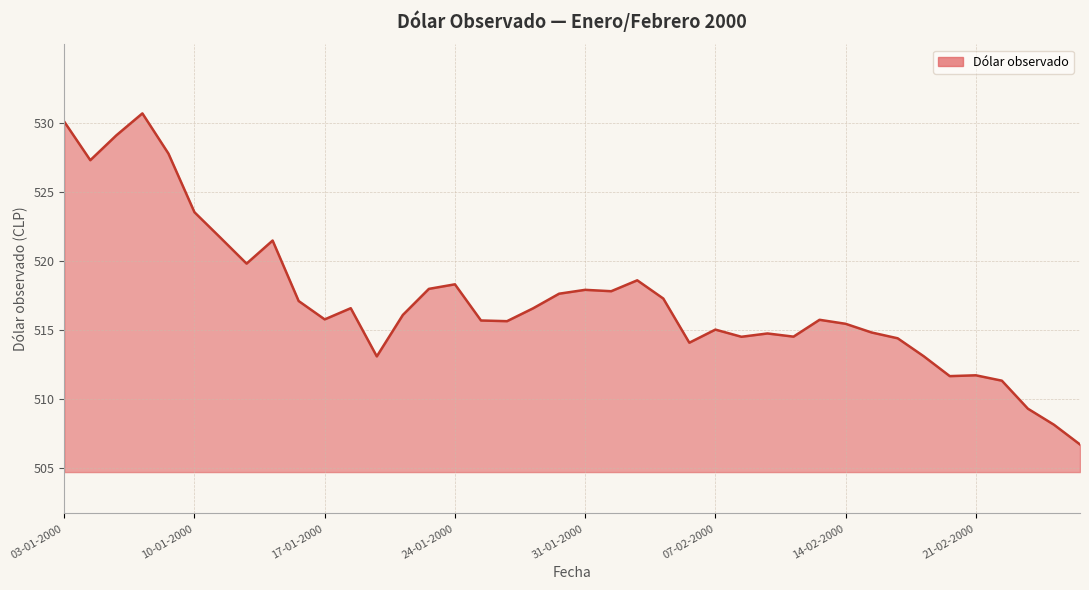

What is the difference between the maximum and minimum values?

24.0